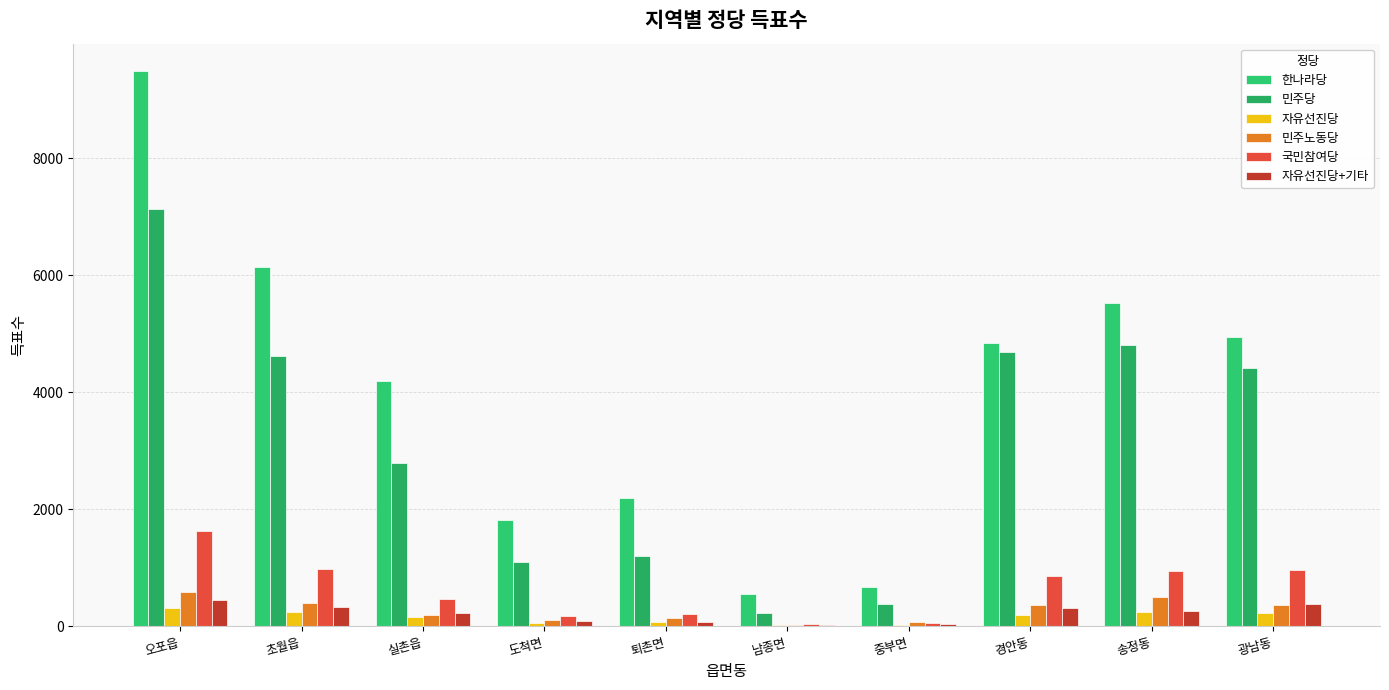

At which label is 국민참여당 closest to 830?

경안동